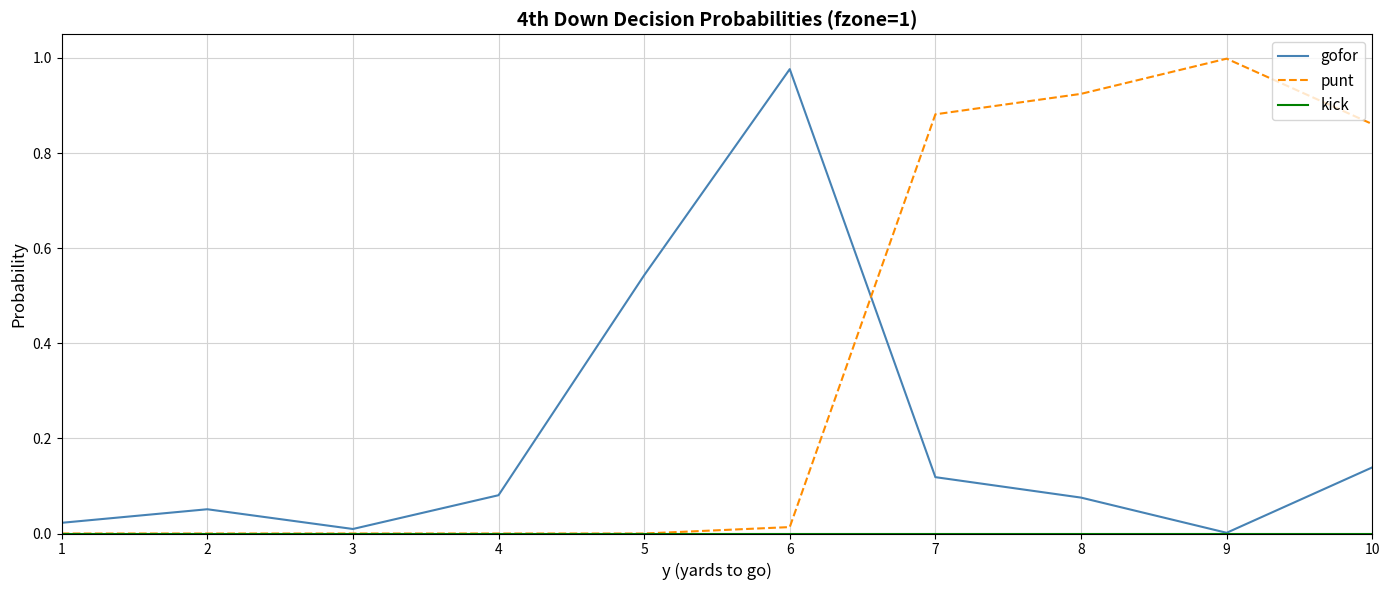

Which category has the highest value in the punt series?

9